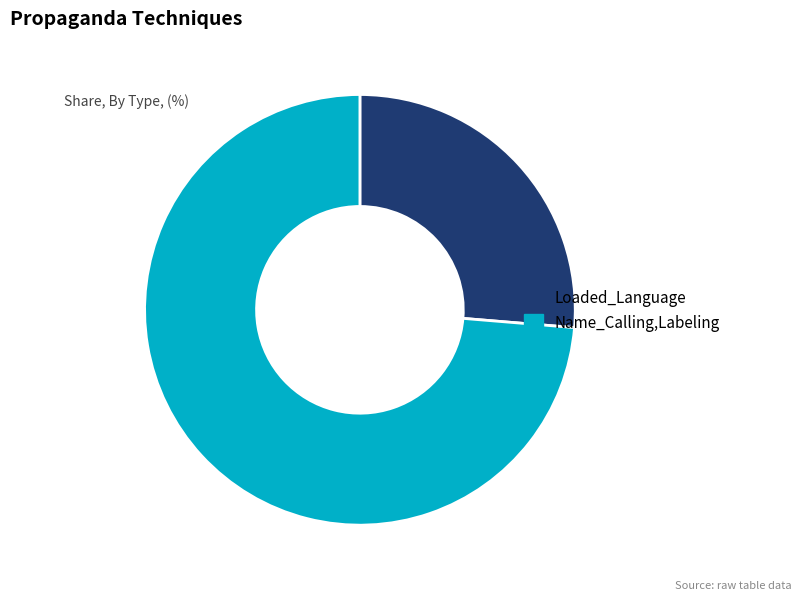

Is there any slice that represents more than half of the pie?

Yes